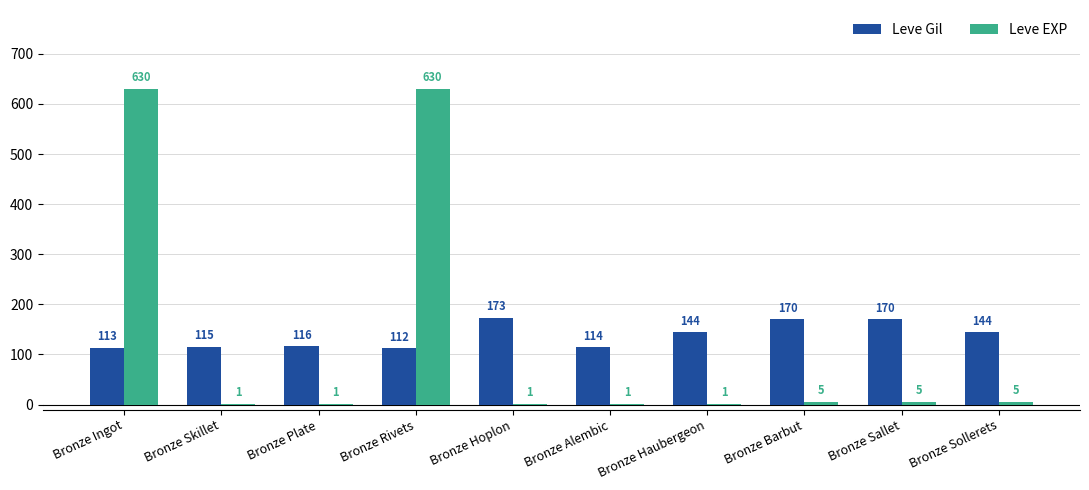

What is the total value across all series at Bronze Alembic?

115